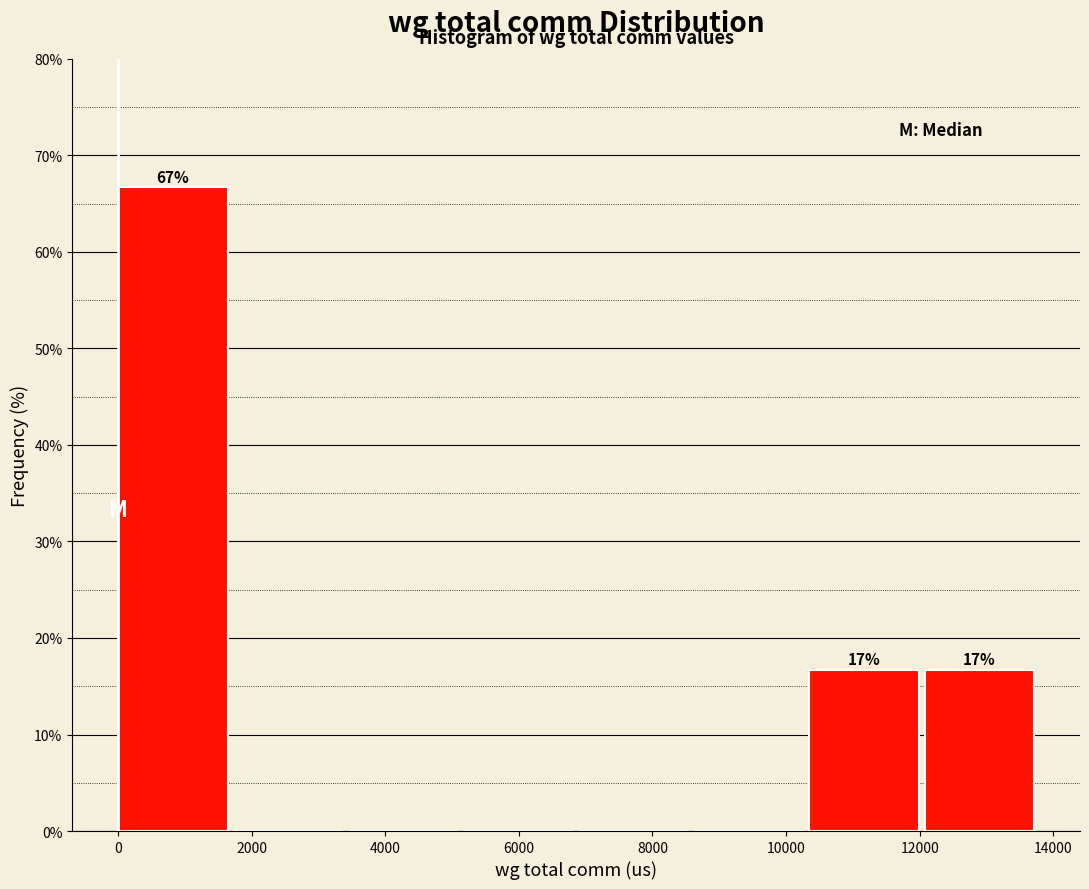

Which range on the x-axis has the tallest bar?

0 to 1800